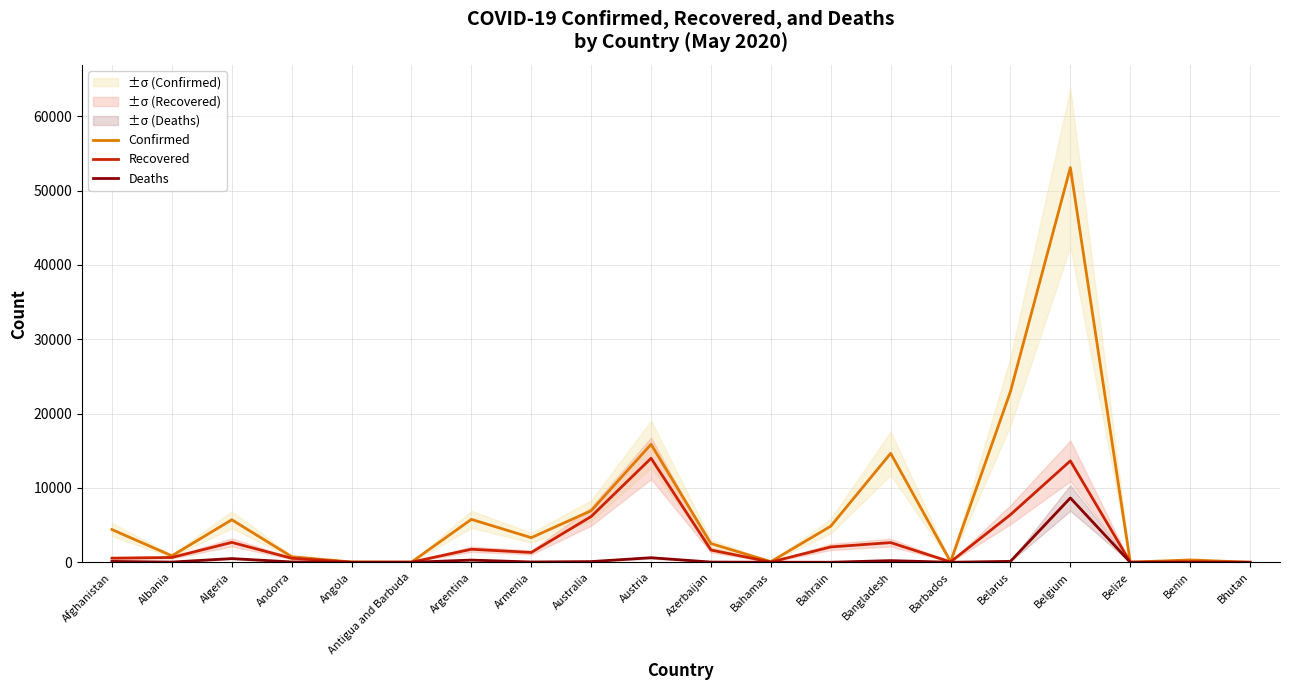

Where does the Confirmed series first go above 3313?

Afghanistan